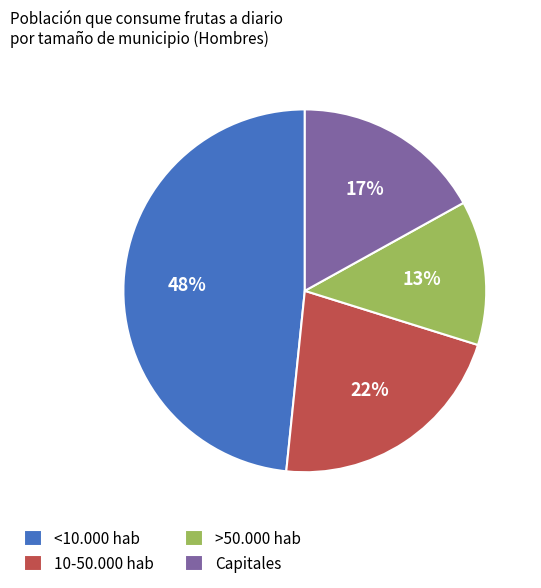

Does <10.000 hab represent more than half of the total?

No